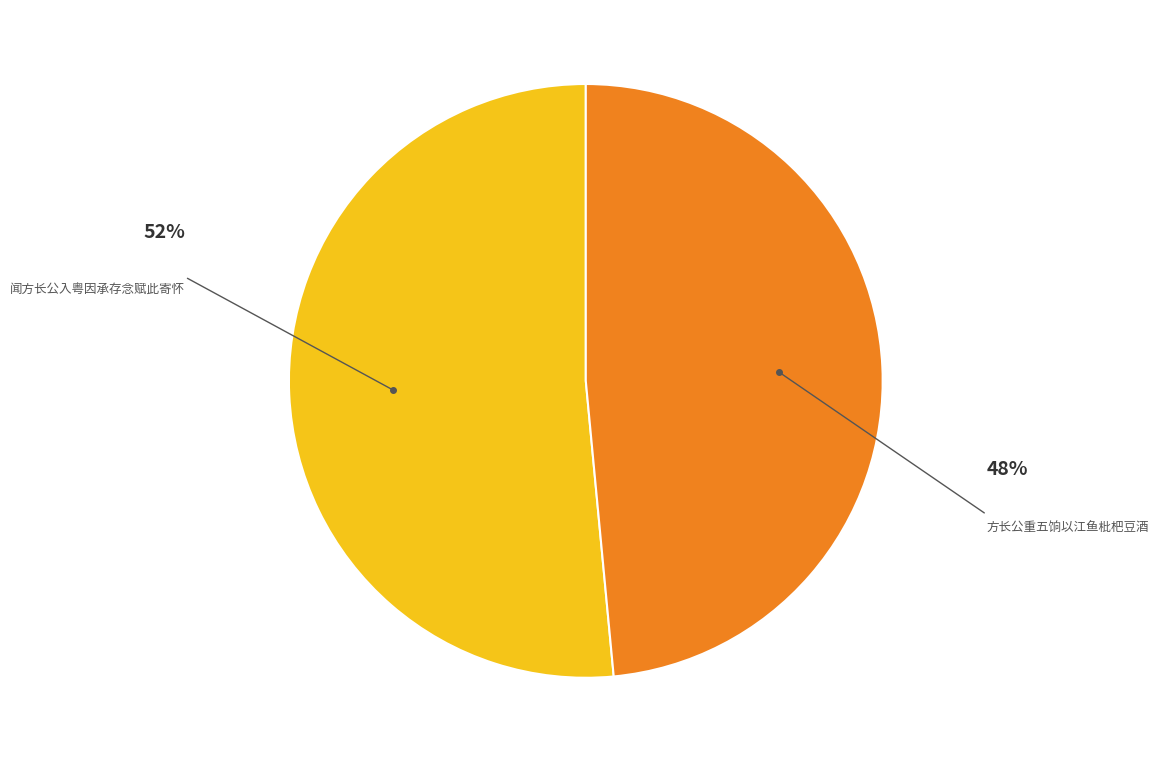

Is the sum of 方长公重五饷以江鱼枇杷豆酒 and 闻方长公入粤因承存念赋此寄怀 greater than half?

Yes